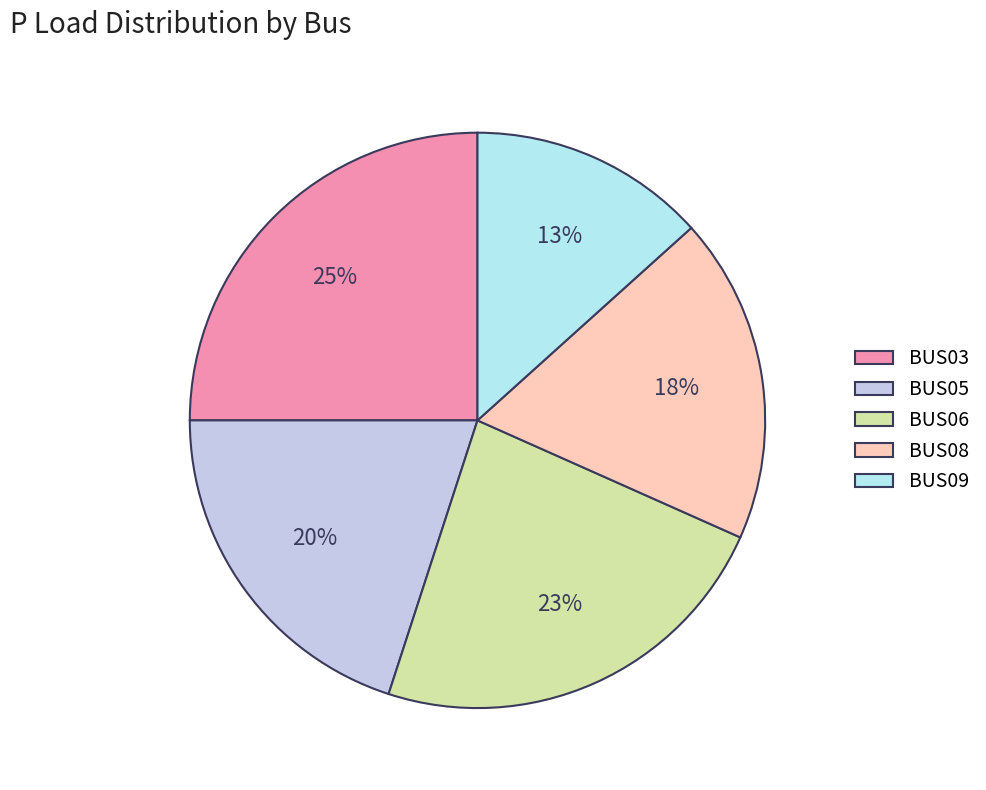

Count the number of slices in the pie.

5